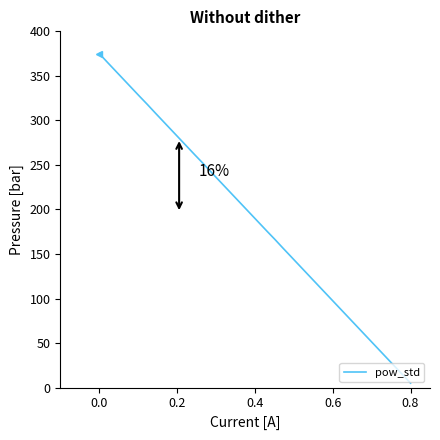

Does the chart have visible grid lines?

No